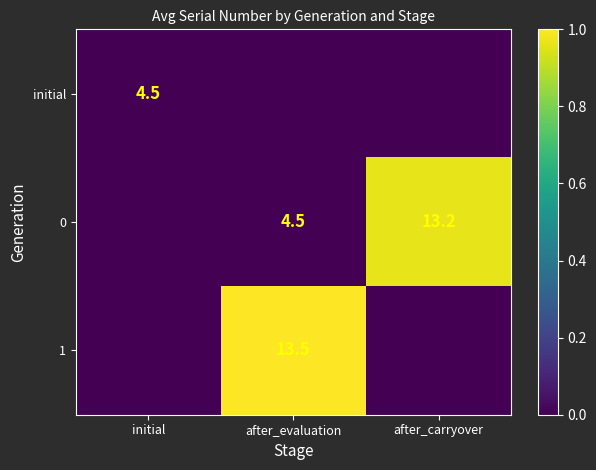

True or false: 0 has a value of 13.2 at after_carryover.

True